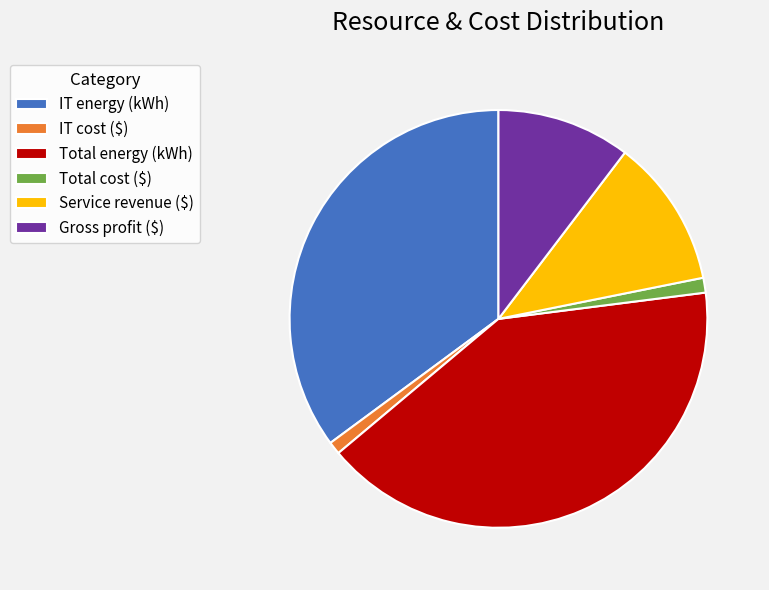

Does IT cost ($) account for over 50% of the chart?

No